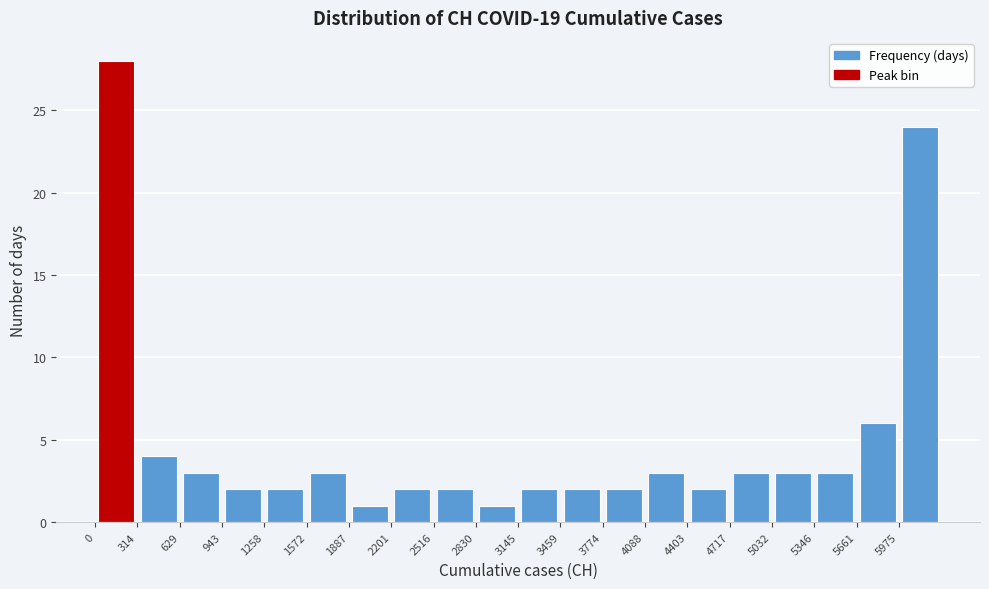

Reading left to right, list every bar in this chart as the range it spans on the x-axis followed by its height. Neither the bar edges nor the heights are printed on the chart, so give them approximately, as read against the axes.

0 to 300: 28
300 to 650: 4
650 to 950: 3
950 to 1250: 2
1250 to 1550: 2
1550 to 1900: 3
1900 to 2200: 1
2200 to 2500: 2
2500 to 2850: 2
2850 to 3150: 1
3150 to 3450: 2
3450 to 3750: 2
3750 to 4100: 2
4100 to 4400: 3
4400 to 4700: 2
4700 to 5050: 3
5050 to 5350: 3
5350 to 5650: 3
5650 to 6000: 6
6000 to 6300: 24